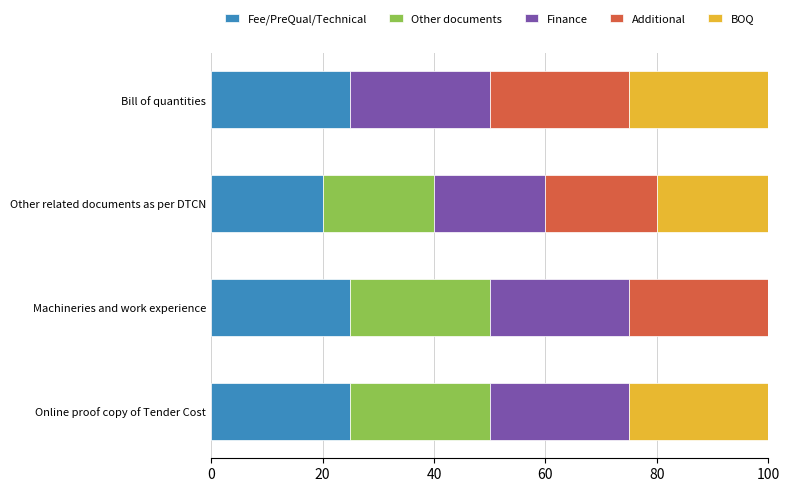

What is the total value across all series at Online proof copy of Tender Cost?

100